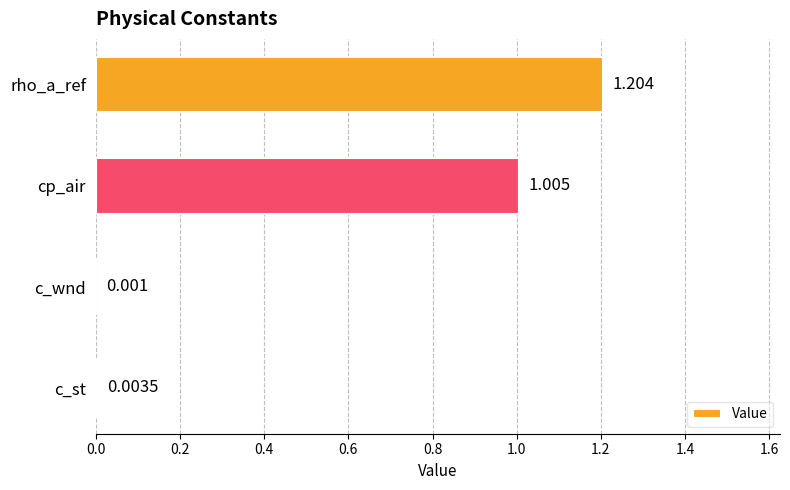

Which has a higher value, rho_a_ref or cp_air?

rho_a_ref